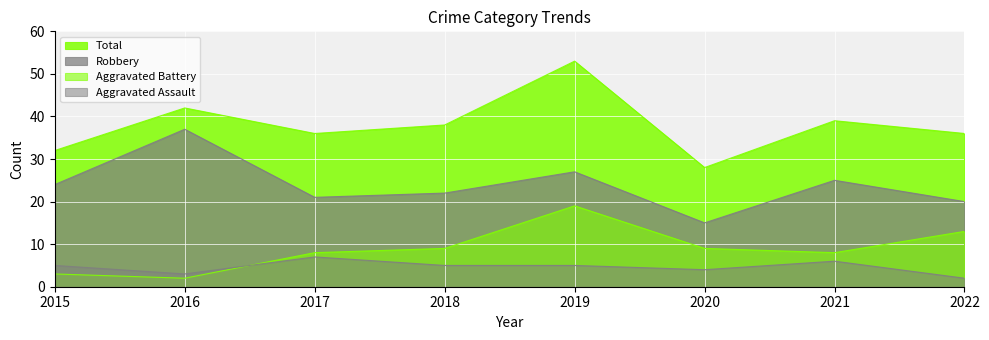

Where is Total nearest to the value 40?

2021